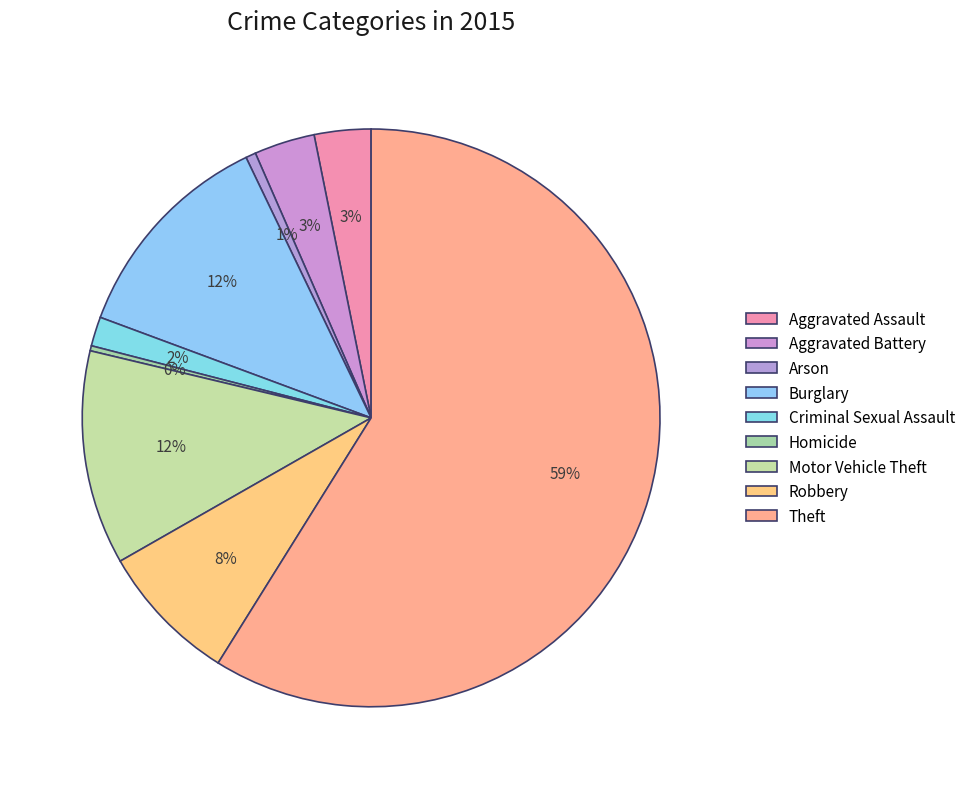

Do Theft and Aggravated Assault together represent more than half of the pie?

Yes